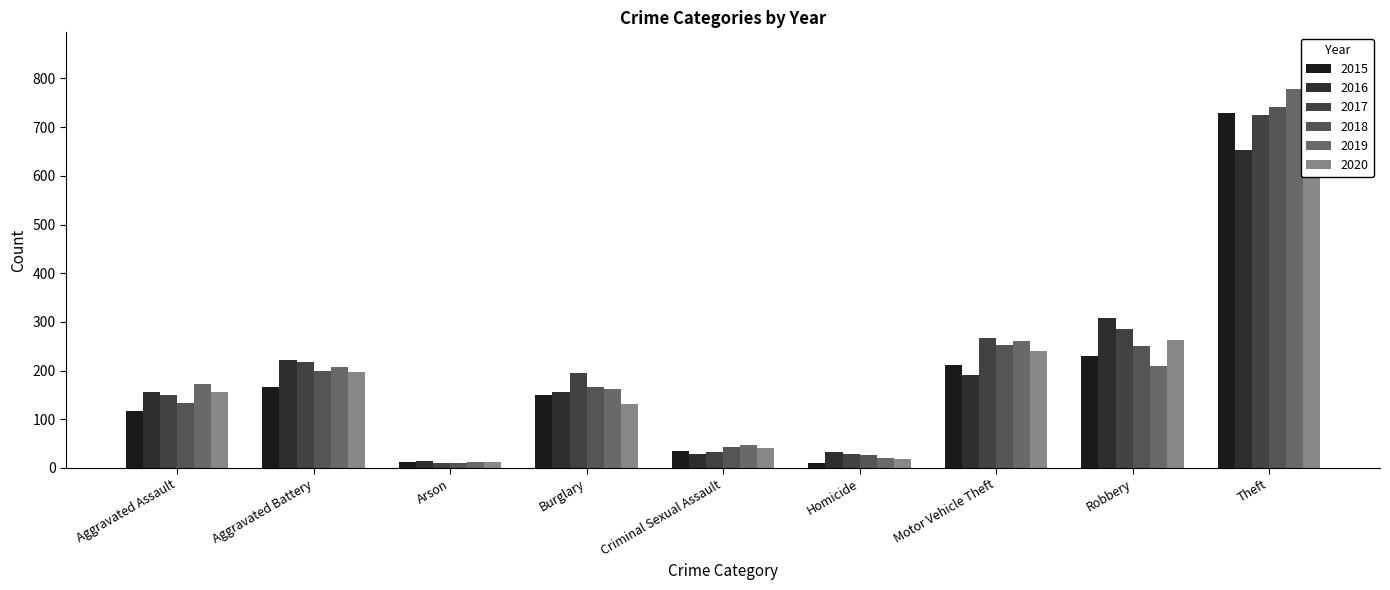

What is the label of the 1st bar from the left?

Aggravated Assault